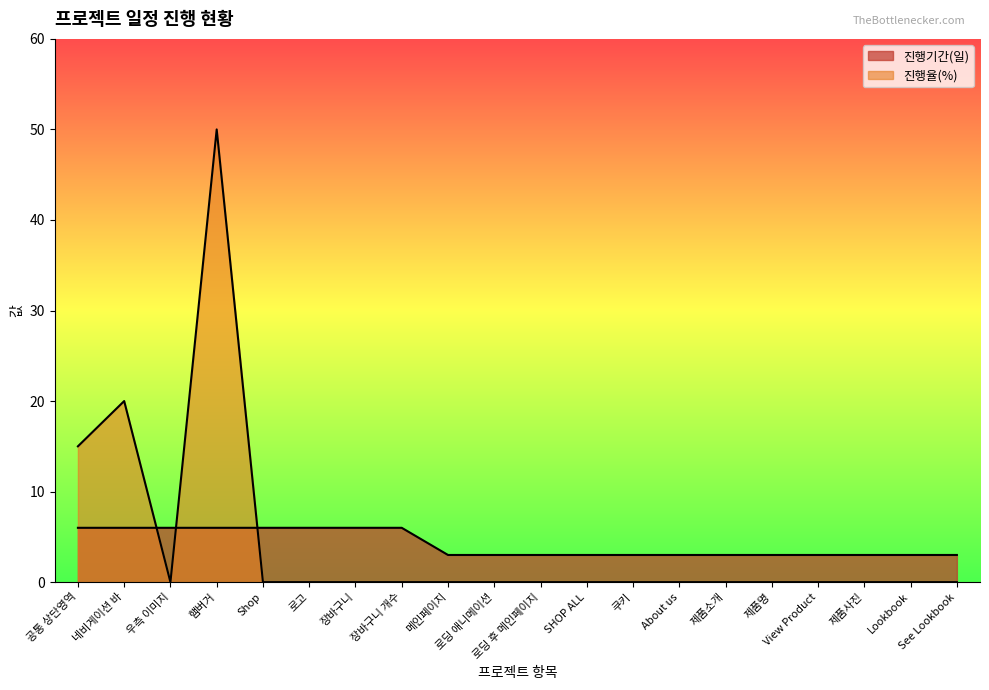

Reading left to right, list all the values displayed in this chart.

진행기간(일): 6	6	6	6	6	6	6	6	3	3	3	3	3	3	3	3	3	3	3	3
진행율(%): 15	20	0	50	0	0	0	0	0	0	0	0	0	0	0	0	0	0	0	0